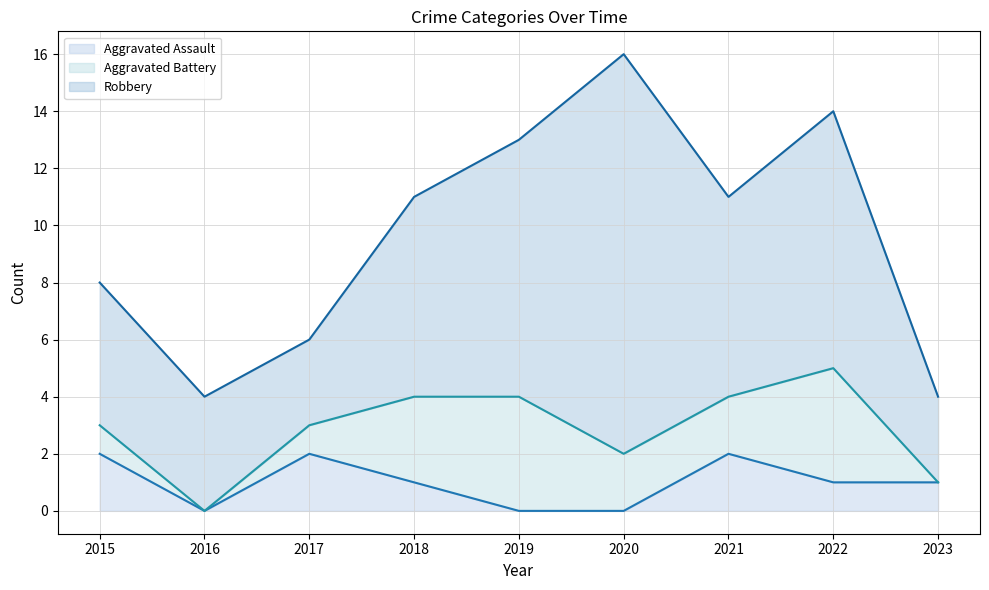

Where is the first local minimum for Robbery?

2017